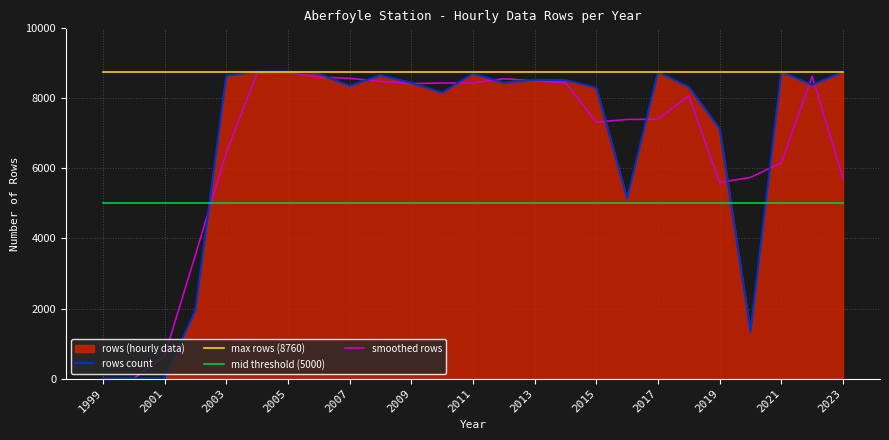

Which series has the largest range (max minus min)?

rows count